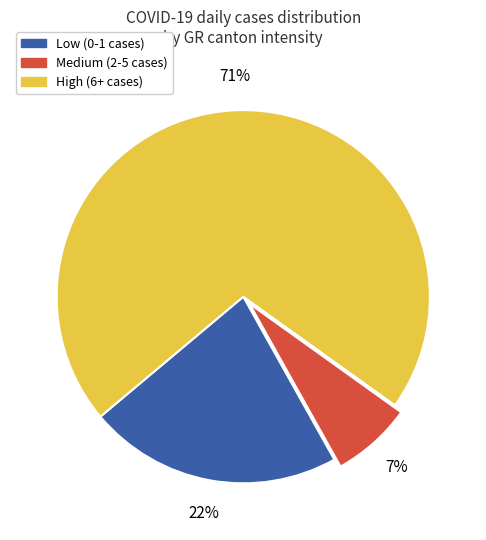

Is there a majority slice in this chart?

Yes